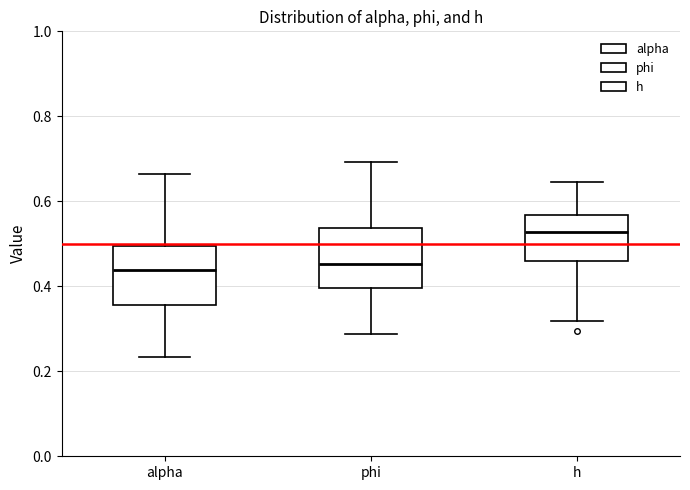

Where does the upper whisker of the box for alpha end on the y-axis? The values are not printed on the chart, so give them approximately, as read against the axis.

0.66